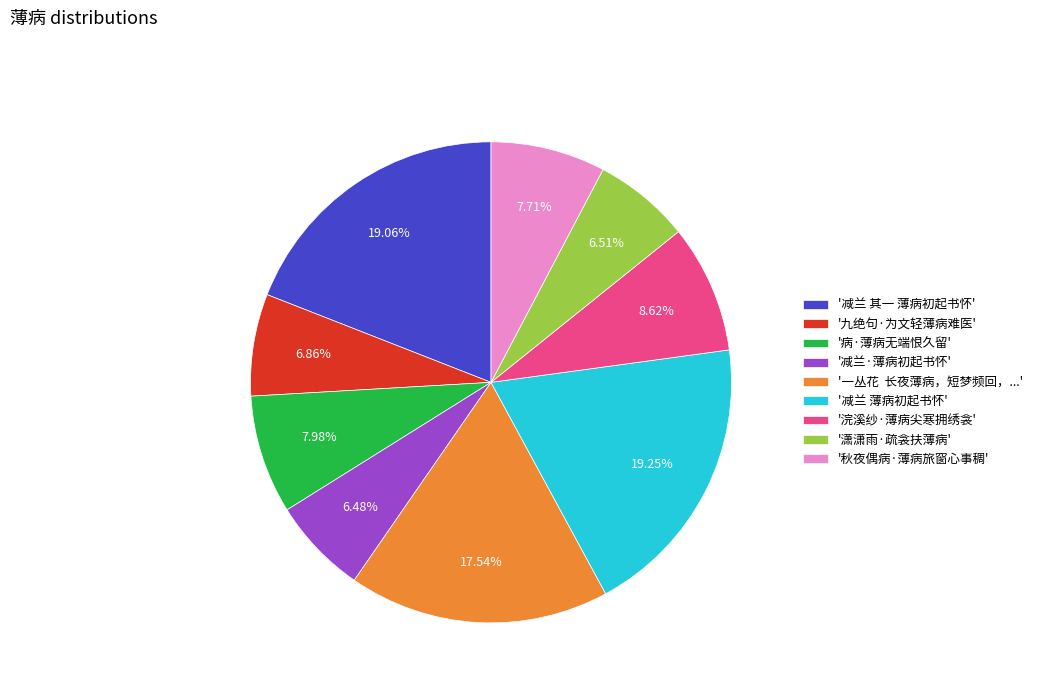

Do '九绝句·为文轻薄病难医' and '浣溪纱·薄病尖寒拥绣衾' together represent more than half of the pie?

No